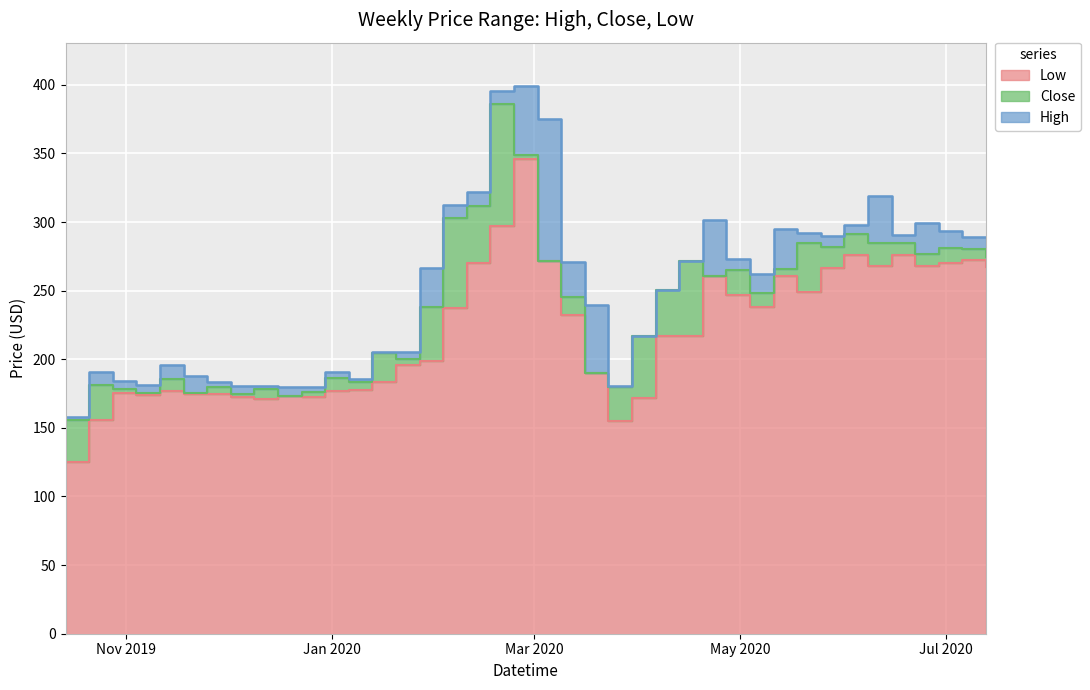

Is it true that Low equals 260.6 at 2020-04-20?

True